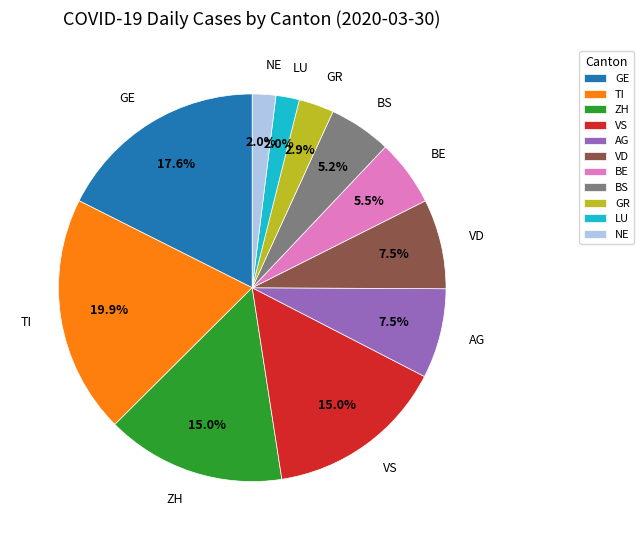

Combined, do LU and GE account for over 50%?

No